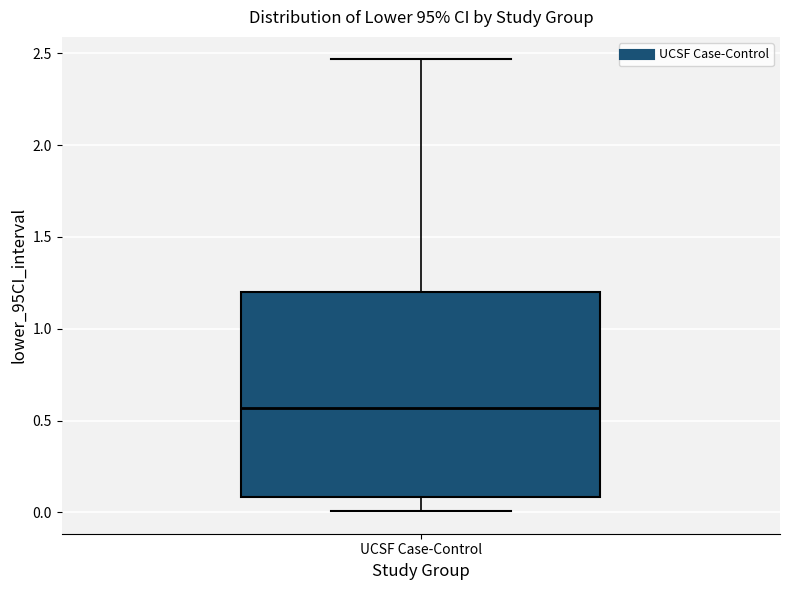

Where does the upper whisker of the box for UCSF Case-Control end on the y-axis? The values are not printed on the chart, so give them approximately, as read against the axis.

2.45